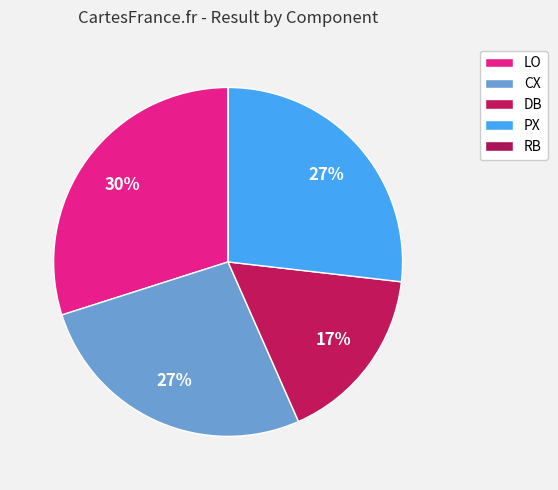

To the nearest percent, what percentage of the pie is PX?

27%